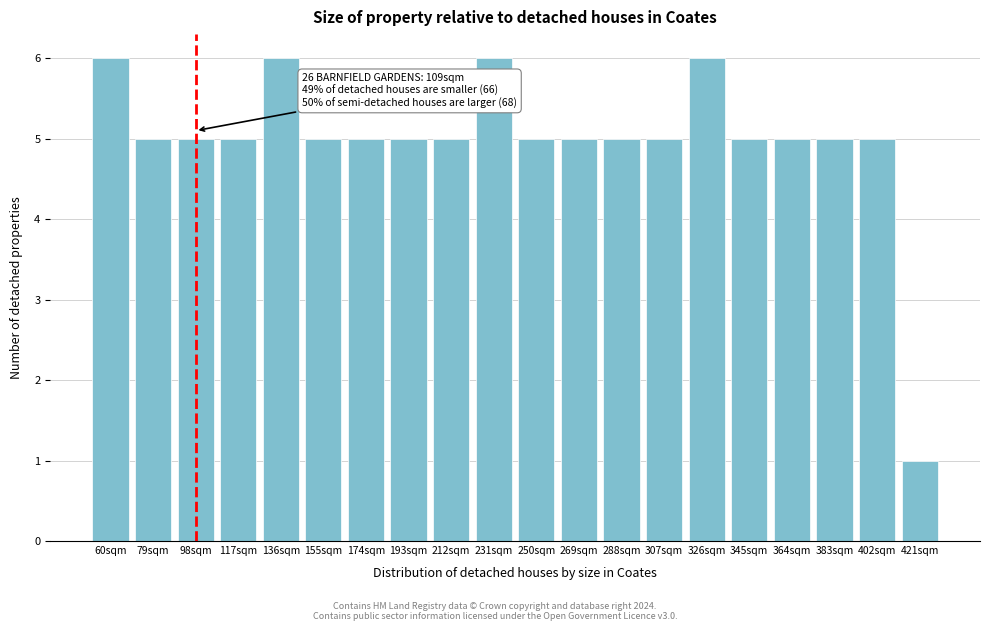

Reading left to right, list all the values displayed in this chart.

60sqm=6	79sqm=5	98sqm=5	117sqm=5	136sqm=6	155sqm=5	174sqm=5	193sqm=5	212sqm=5	231sqm=6	250sqm=5	269sqm=5	288sqm=5	307sqm=5	326sqm=6	345sqm=5	364sqm=5	383sqm=5	402sqm=5	421sqm=1